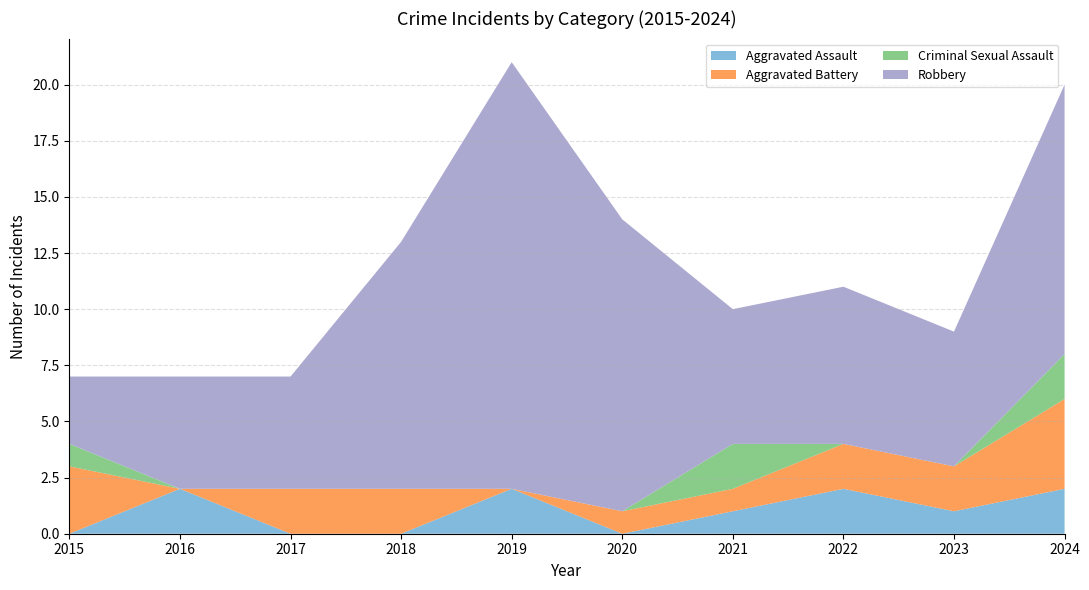

Reading left to right, extract all data points from this chart.

Aggravated Assault: 0	2	0	0	2	0	1	2	1	2
Aggravated Battery: 3	0	2	2	0	1	1	2	2	4
Criminal Sexual Assault: 1	0	0	0	0	0	2	0	0	2
Robbery: 3	5	5	11	19	13	6	7	6	12